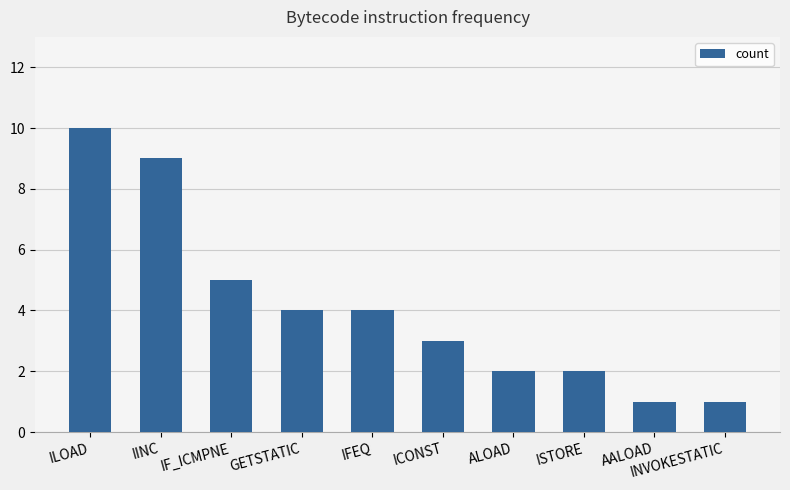

How many data points are less than 4?

5